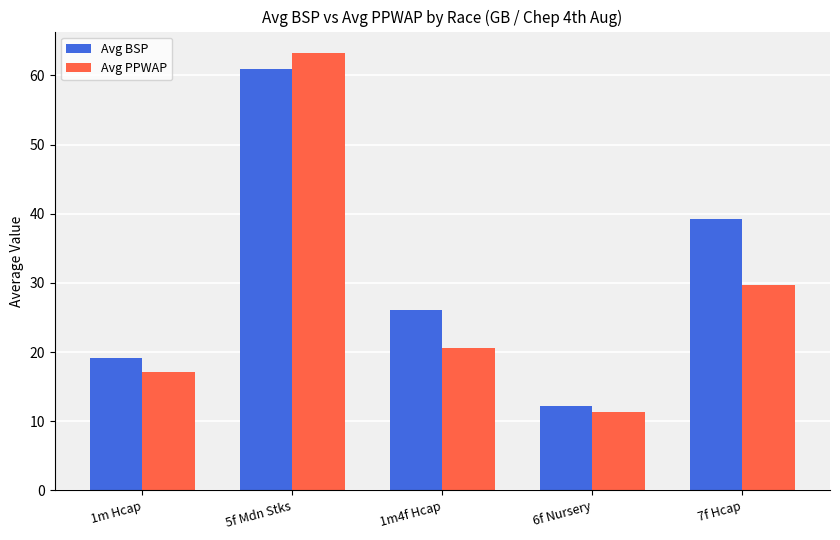

List the series in order of their peak value, highest first.

Avg PPWAP, Avg BSP